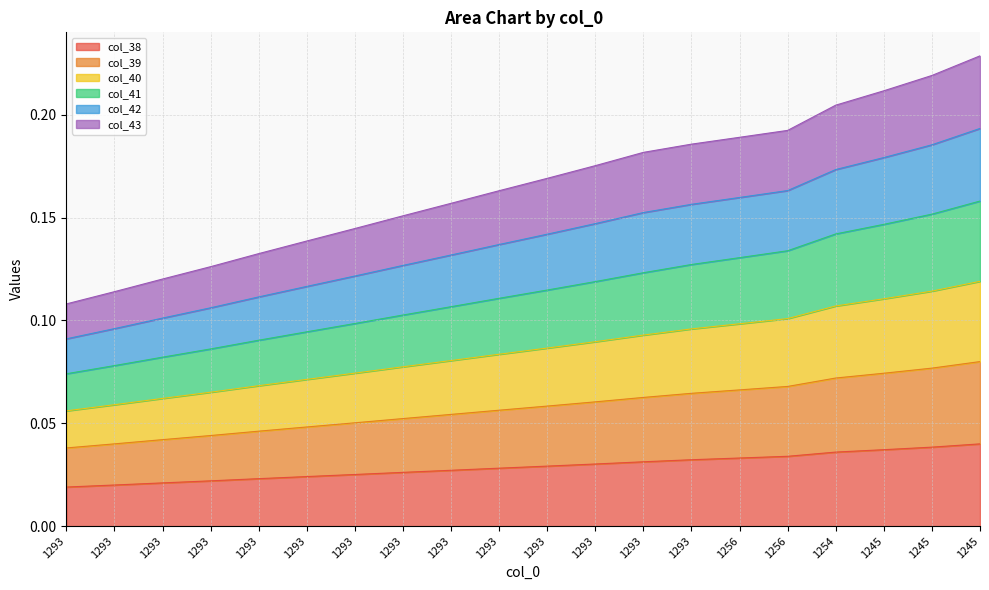

True or false: col_42 and col_41 cross at least once.

False